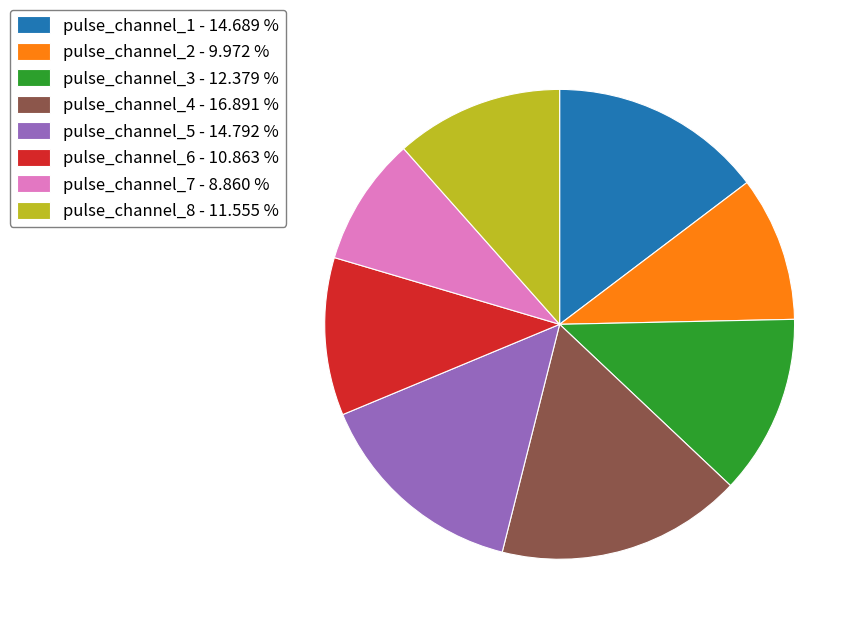

Do pulse_channel_6 and pulse_channel_4 together represent more than half of the pie?

No